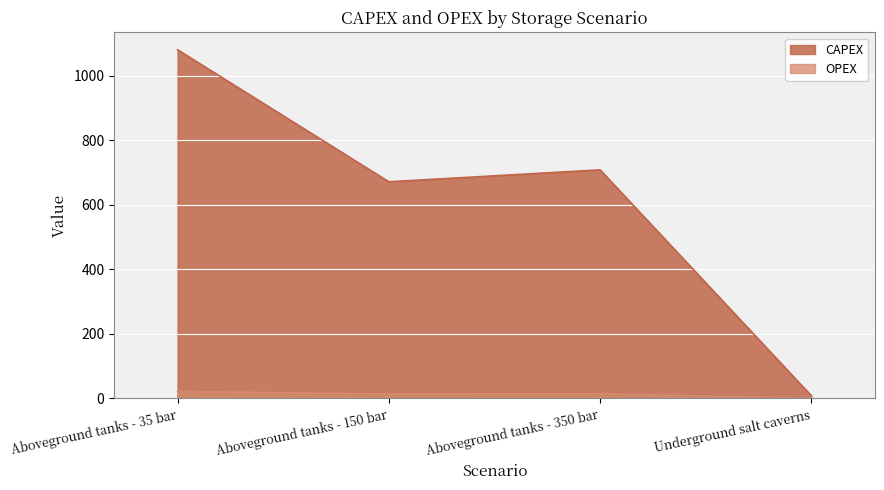

What is the greatest value displayed?

1080.0